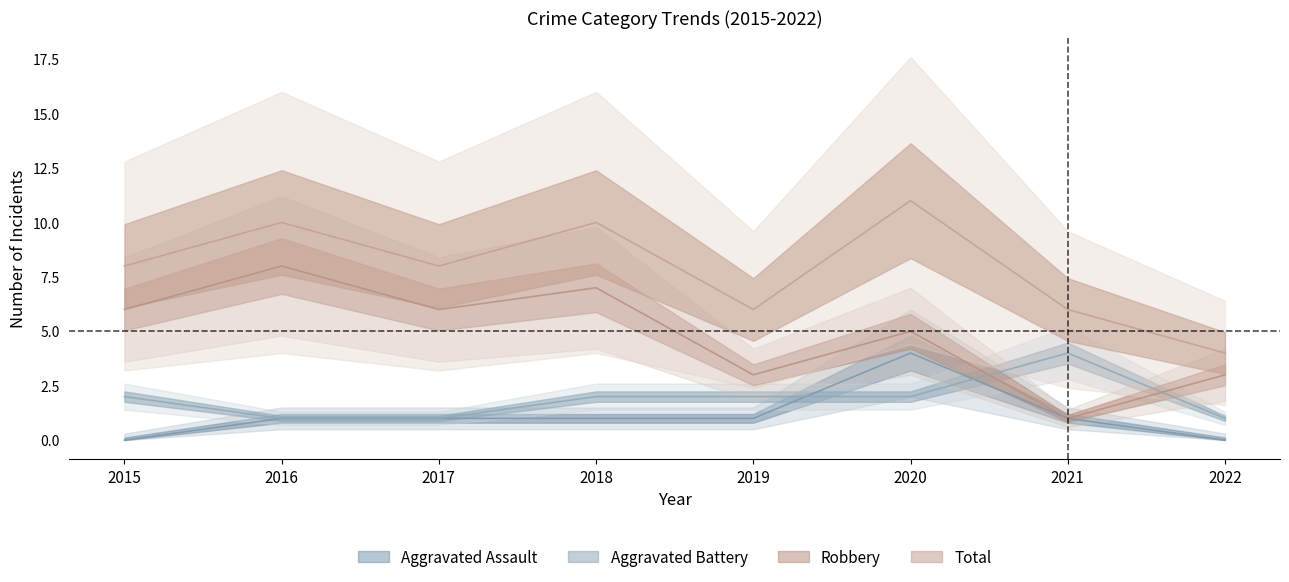

What is the value of the Total point at the 3rd from the left?

8